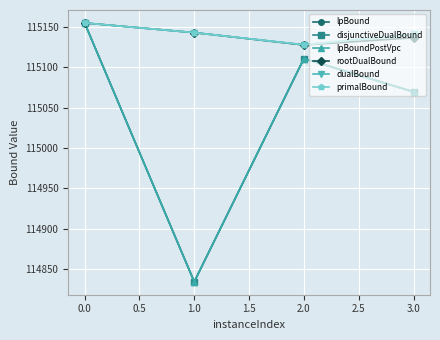

What is the value of the lpBound point at the 3rd from the left?

115110.8